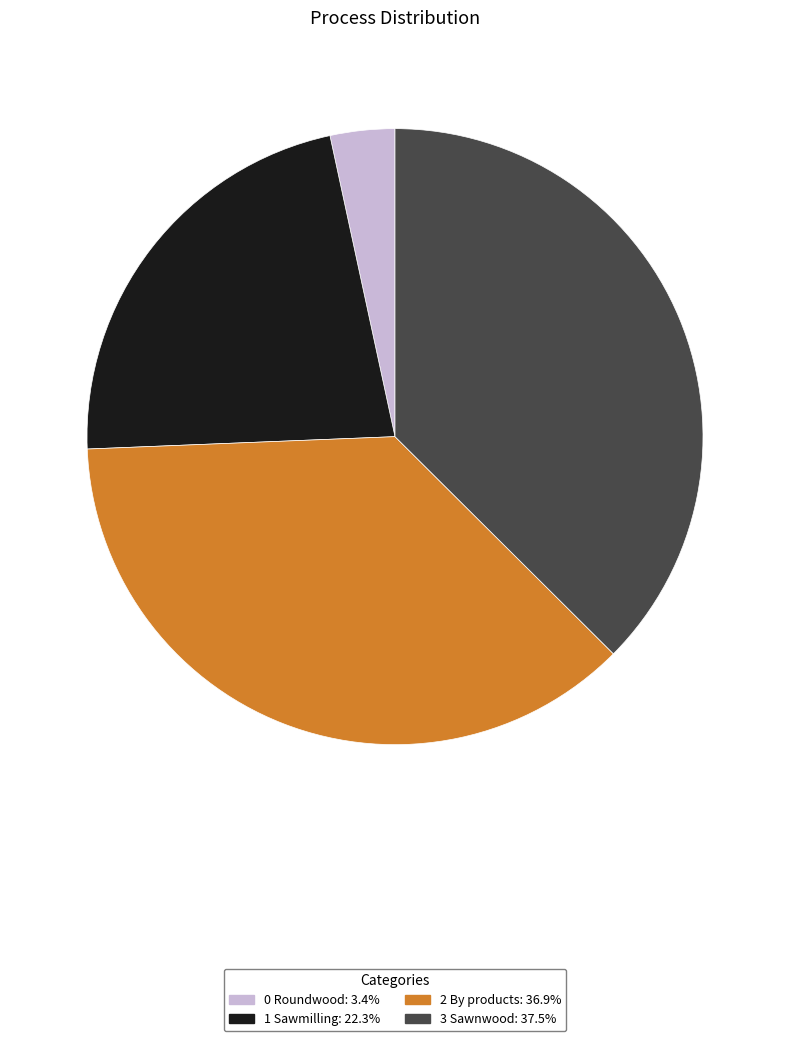

True or false: 0 Roundwood accounts for 3% of the total.

True